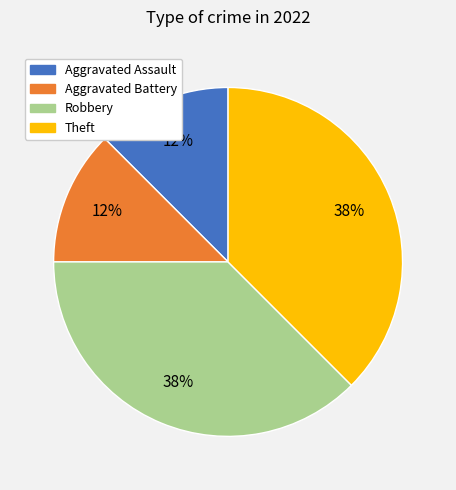

To the nearest percent, what is the average slice percentage?

25%